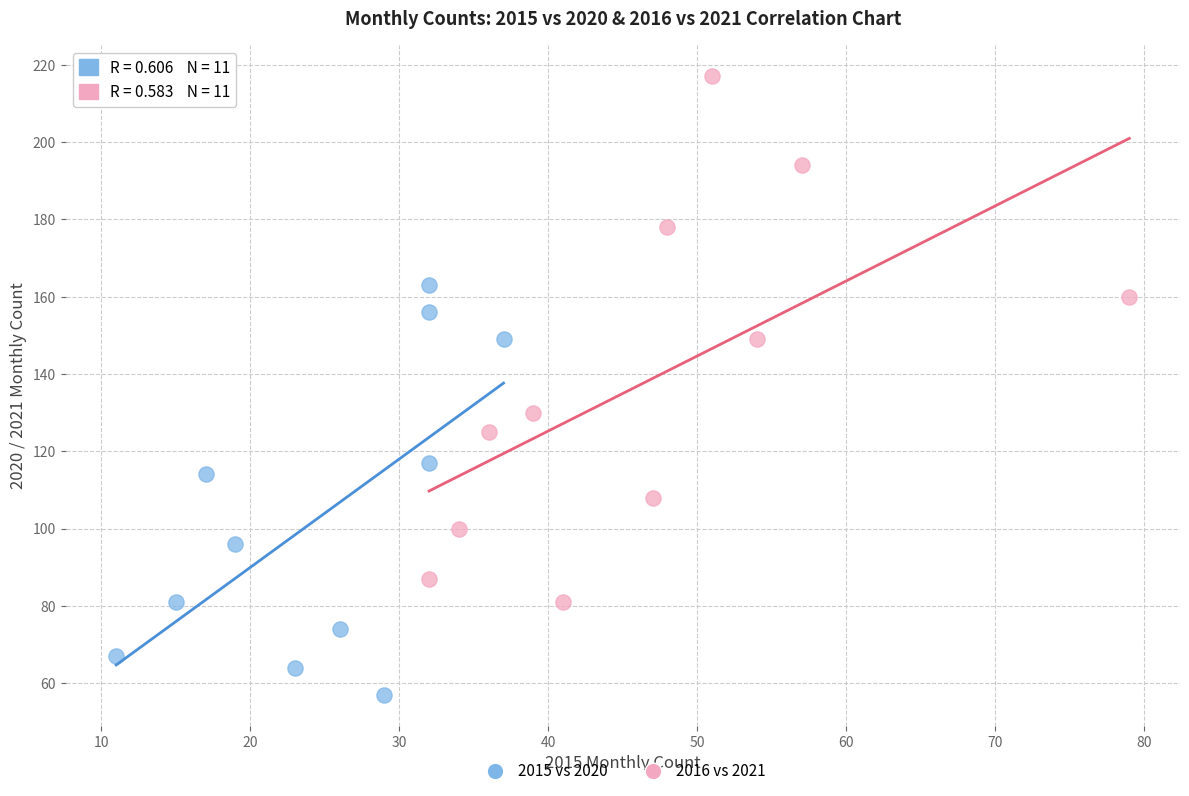

Which series reaches the minimum Y coordinate?

2015 vs 2020